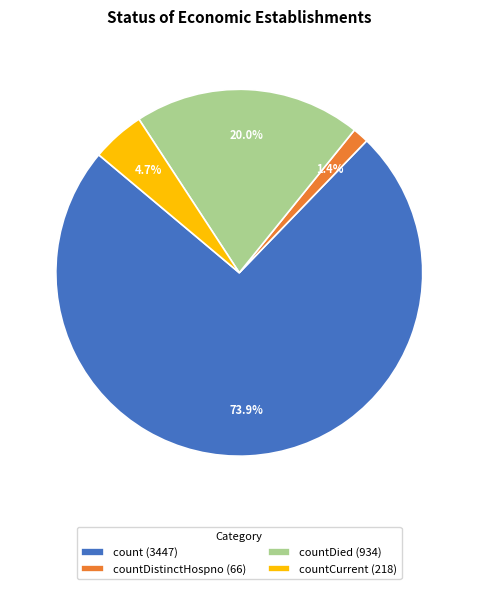

Which category has the biggest portion of the pie?

count (3447)